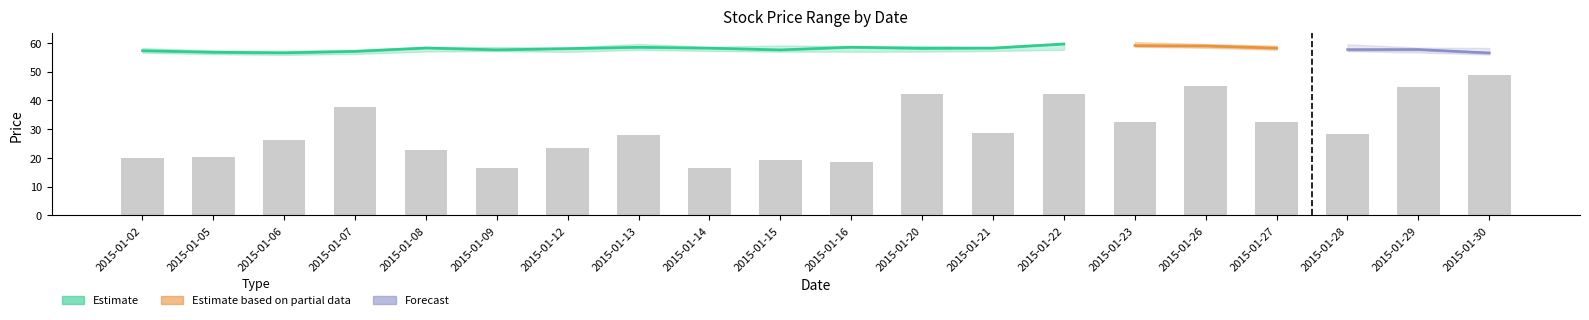

What value does the volume_scaled series have at 2015-01-30?

4.9